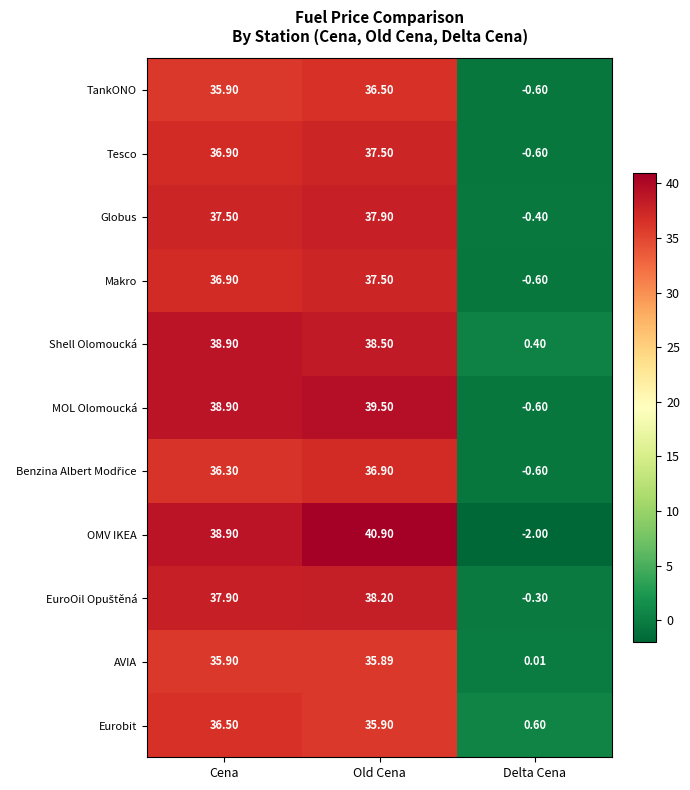

How many data points in Eurobit are less than 35?

1